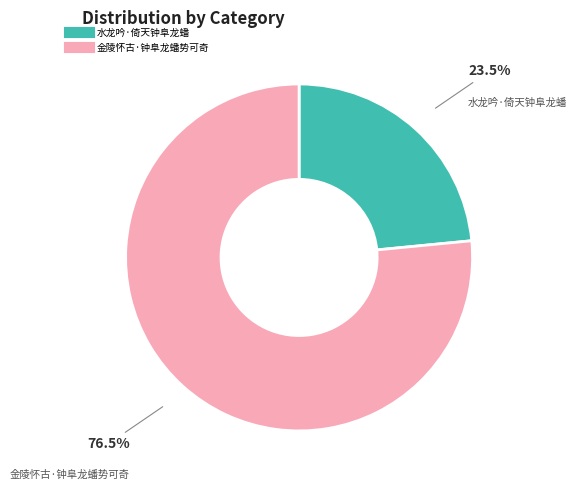

How much of the chart is everything except 水龙吟·倚天钟阜龙蟠?

76.5%